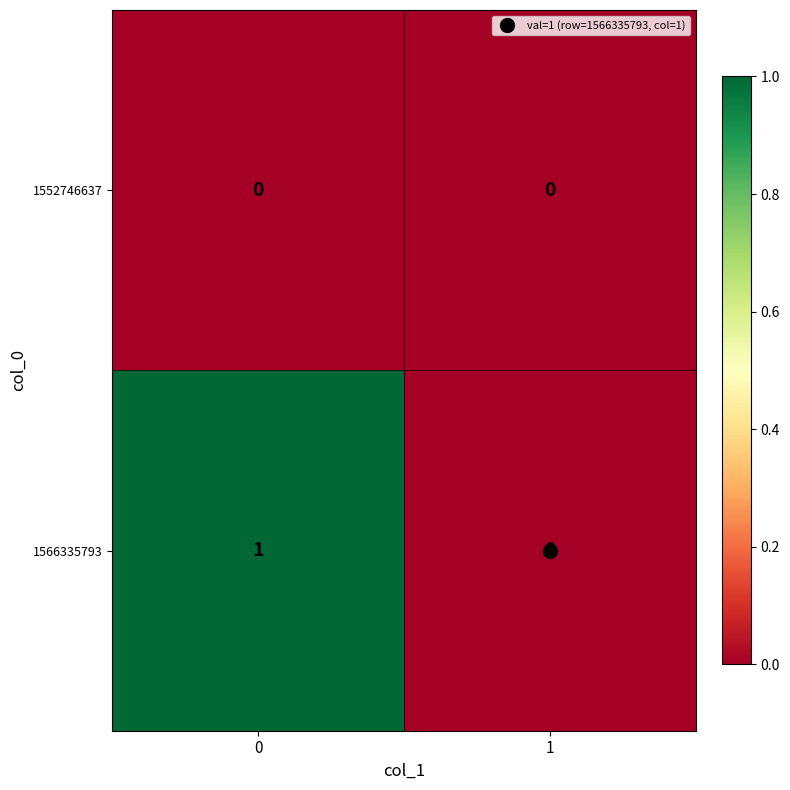

Which series changed the most between 0 and 1?

1566335793